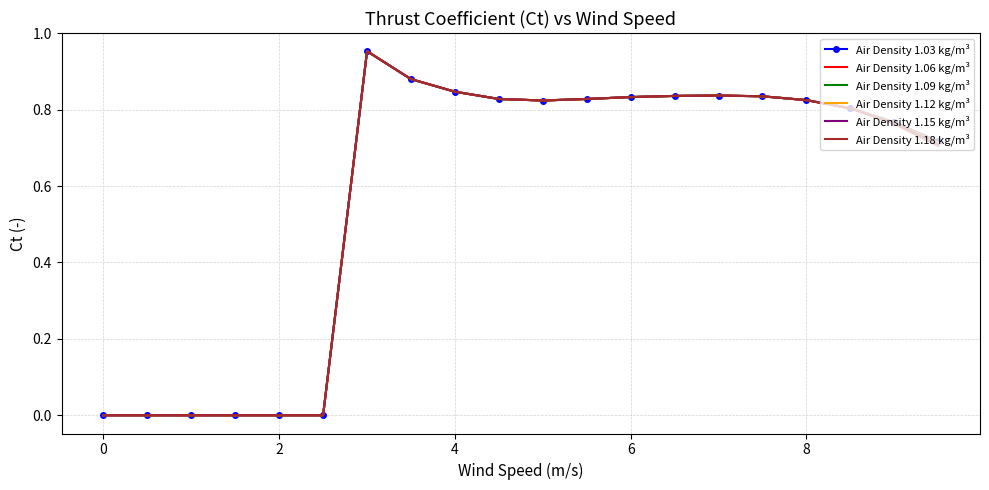

What are all the series names shown in the legend?

Air Density 1.03 kg/m³, Air Density 1.06 kg/m³, Air Density 1.09 kg/m³, Air Density 1.12 kg/m³, Air Density 1.15 kg/m³, Air Density 1.18 kg/m³